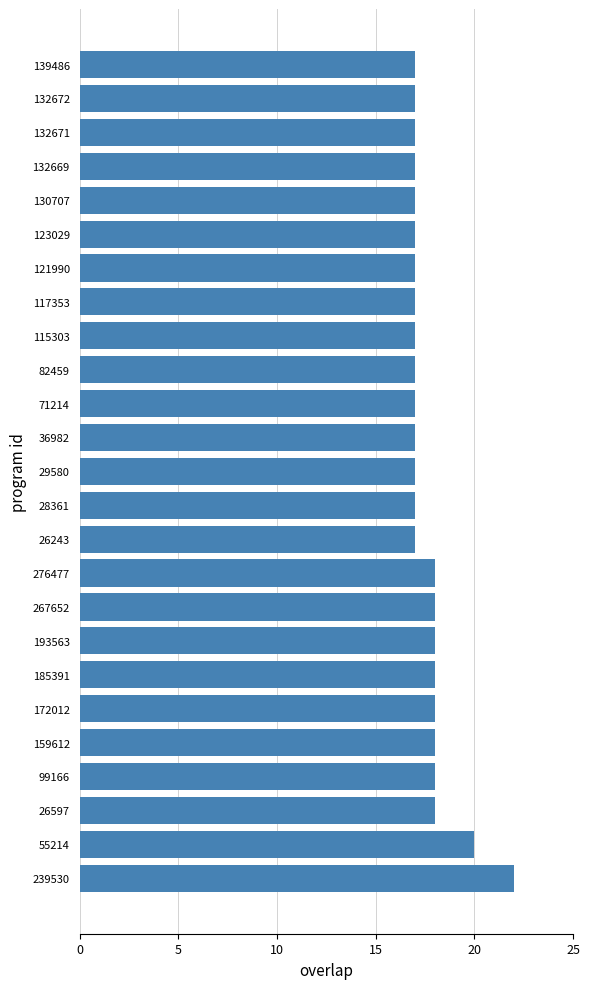

What value does the data have at 172012?

18